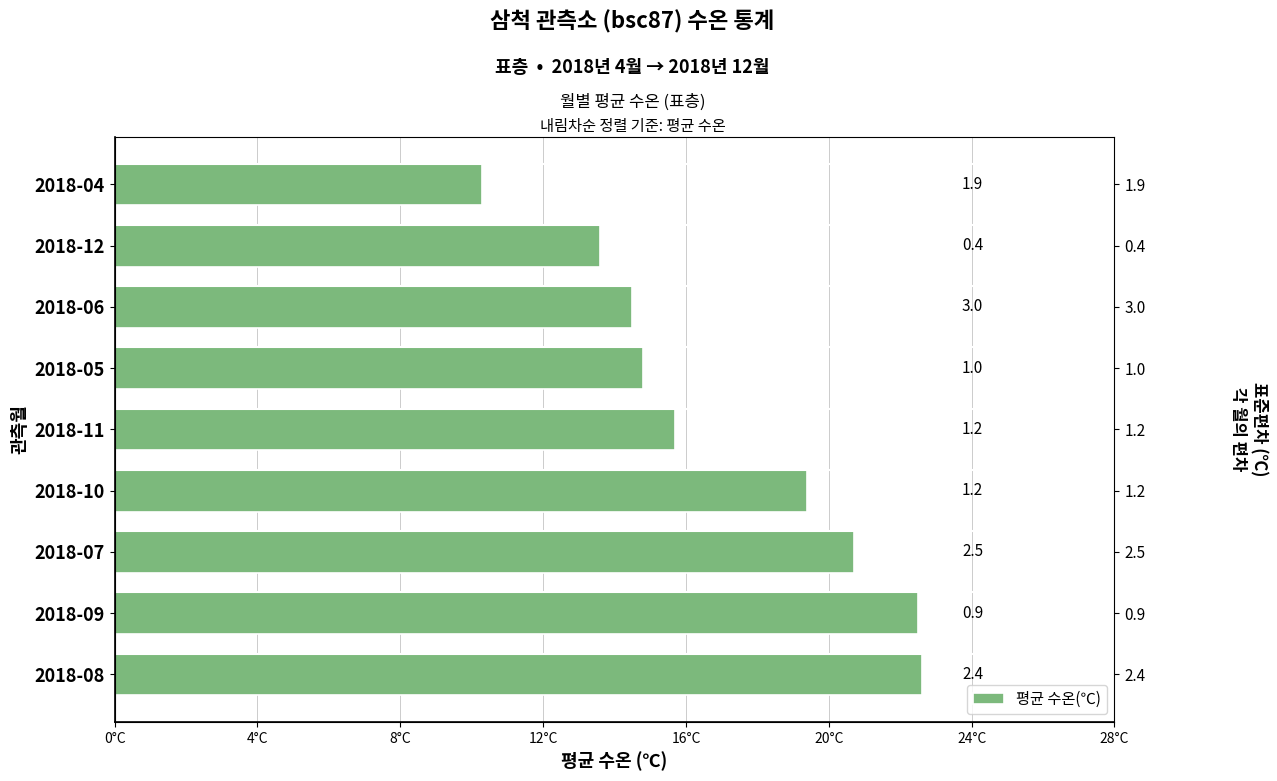

How many values are below 15?

4